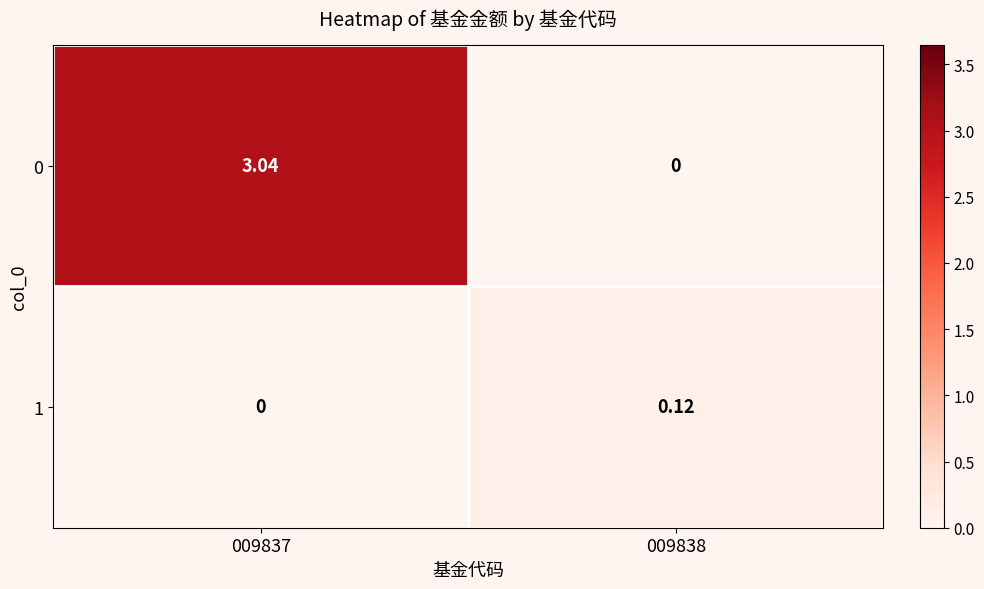

Is the value of 1 at 009838 greater than the value of 0 at 009838?

Yes